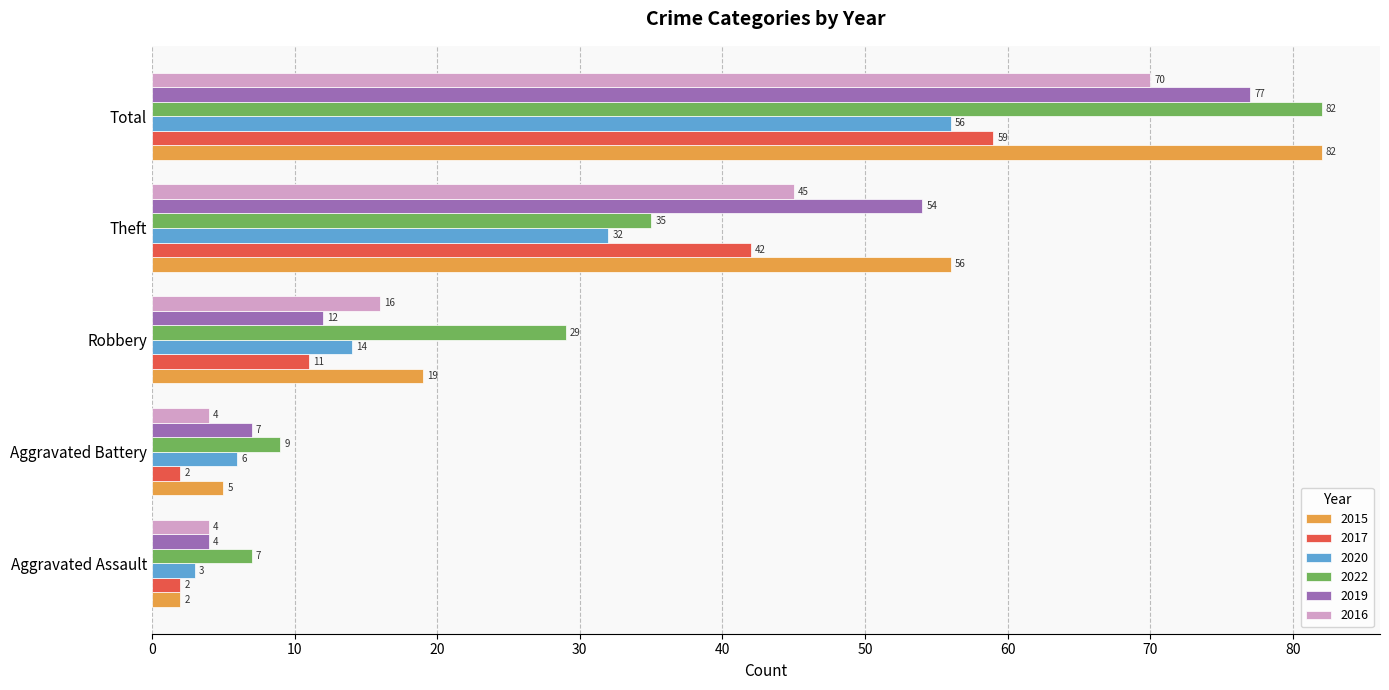

What is the sum of the 2019 values at Aggravated Assault and Aggravated Battery?

11